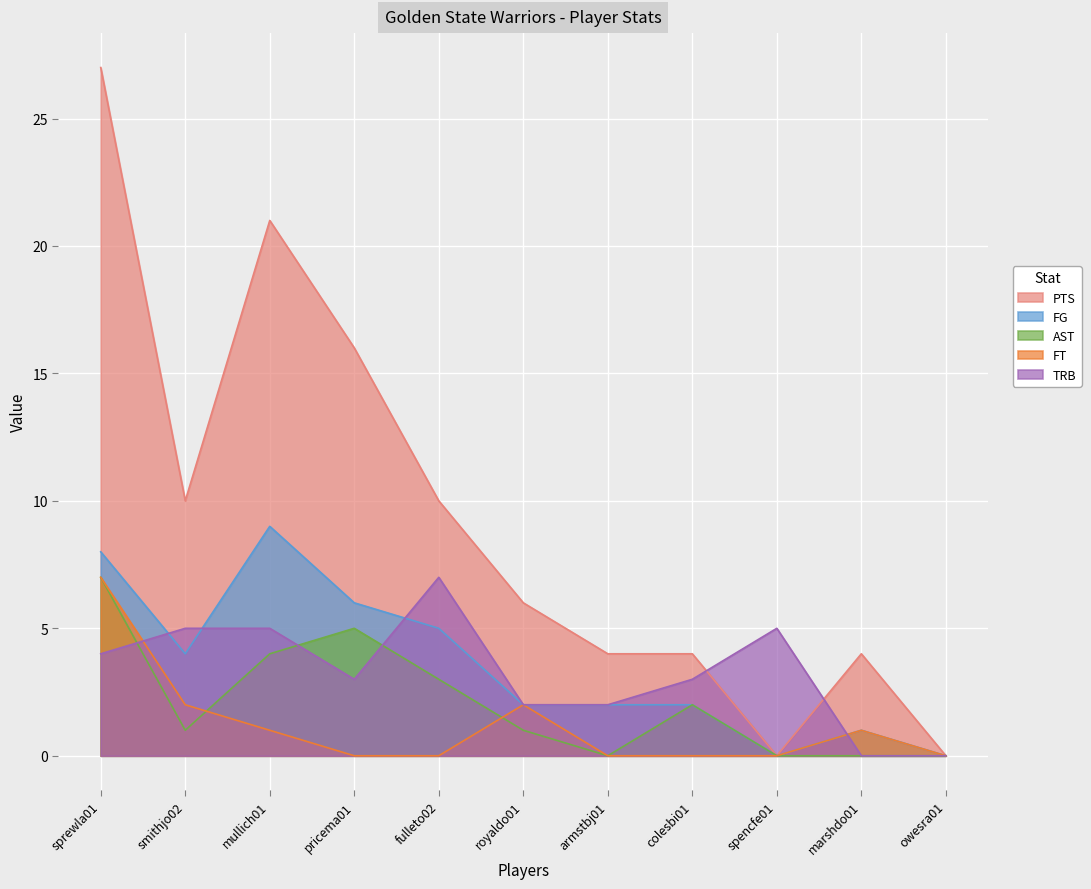

What is the value of the TRB point at the 4th from the left?

3